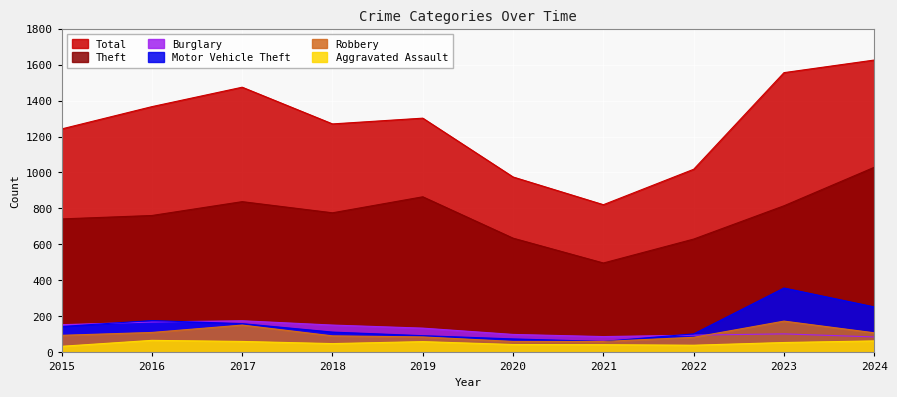

In Total, how many points are lower than both neighbors (excluding endpoints)?

2